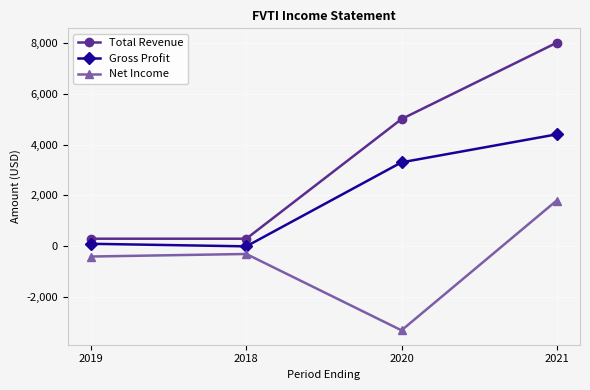

Read the Total Revenue value at 2019.

300